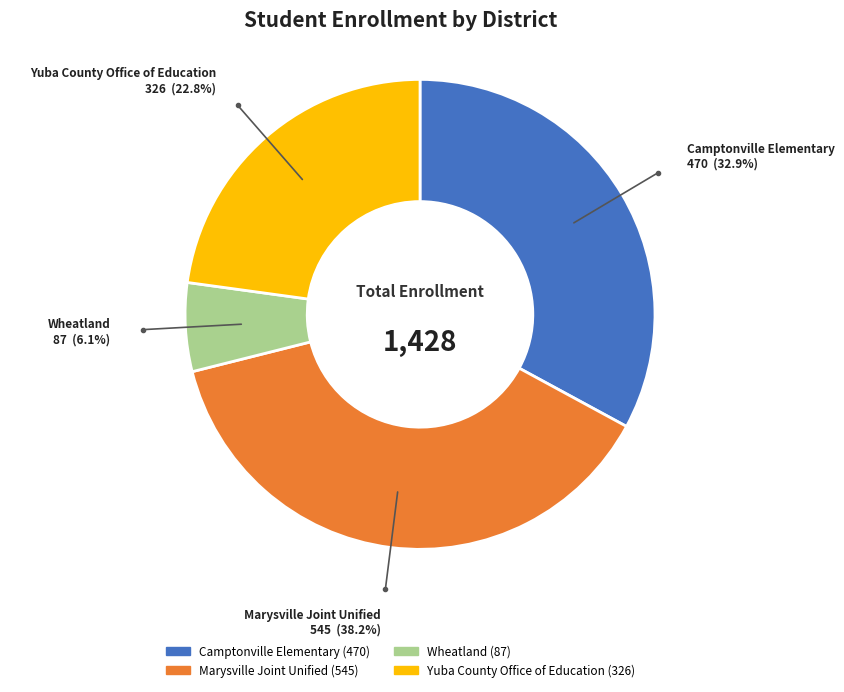

What is the smallest slice in the pie chart?

Wheatland